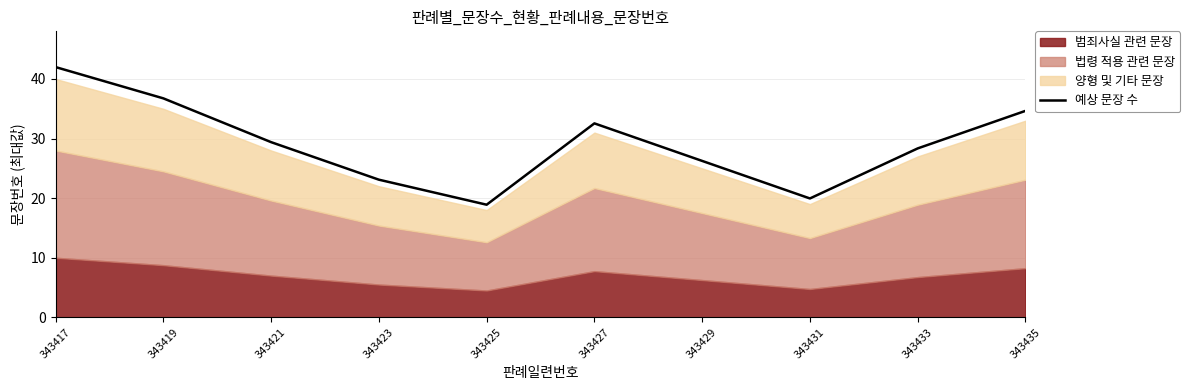

List the labels in order of value, largest first.

343417, 343419, 343435, 343427, 343421, 343433, 343429, 343423, 343431, 343425